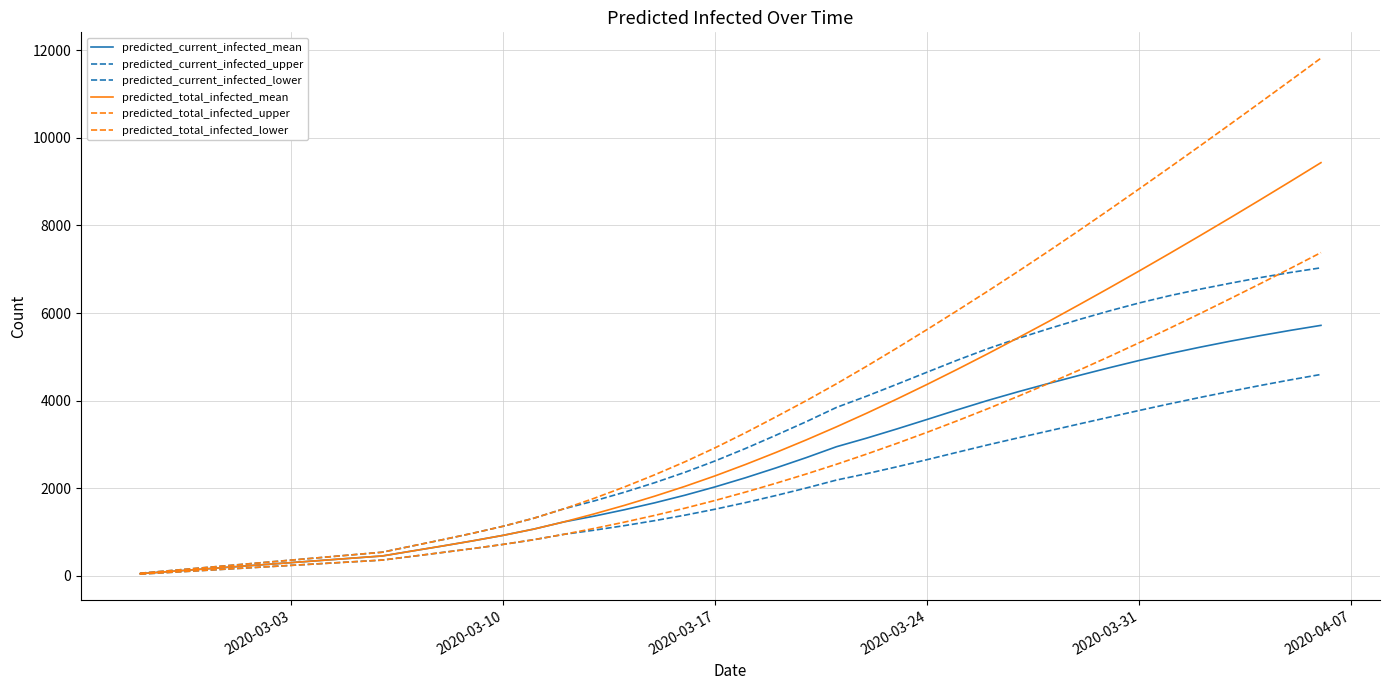

Reading right to left, what are all the values shown in this chart?

predicted_current_infected_mean: 5718	5605	5484	5356	5219	5073	4917	4749	4573	4391	4203	4005	3792	3572	3355	3145	2948	2699	2464	2241	2033	1842	1668	1510	1364	1232	1067	926	801	683	569	454	404	353	303	252	202	151	101	50
predicted_current_infected_upper: 7032	6926	6809	6679	6543	6395	6230	6046	5849	5640	5421	5186	4926	4652	4375	4103	3845	3519	3210	2909	2626	2365	2128	1910	1711	1531	1315	1134	975	827	684	540	480	420	360	300	240	180	120	60
predicted_current_infected_lower: 4598	4475	4346	4211	4072	3927	3776	3621	3465	3307	3150	2990	2823	2654	2490	2333	2187	2005	1834	1673	1523	1386	1261	1147	1043	948	825	719	624	535	447	360	320	280	240	200	160	120	80	40
predicted_total_infected_mean: 9432	9007	8587	8172	7763	7359	6961	6569	6184	5805	5435	5072	4718	4373	4038	3714	3402	3103	2817	2544	2285	2044	1820	1610	1415	1232	1067	926	801	683	569	454	404	353	303	252	202	151	101	50
predicted_total_infected_upper: 11818	11311	10808	10308	9812	9321	8835	8353	7878	7410	6951	6501	6060	5627	5202	4787	4385	3999	3630	3269	2926	2605	2308	2030	1771	1531	1315	1134	975	827	684	540	480	420	360	300	240	180	120	60
predicted_total_infected_lower: 7379	7022	6671	6326	5985	5651	5323	5003	4692	4391	4099	3816	3543	3279	3025	2781	2547	2325	2114	1913	1723	1546	1381	1227	1083	948	825	719	624	535	447	360	320	280	240	200	160	120	80	40